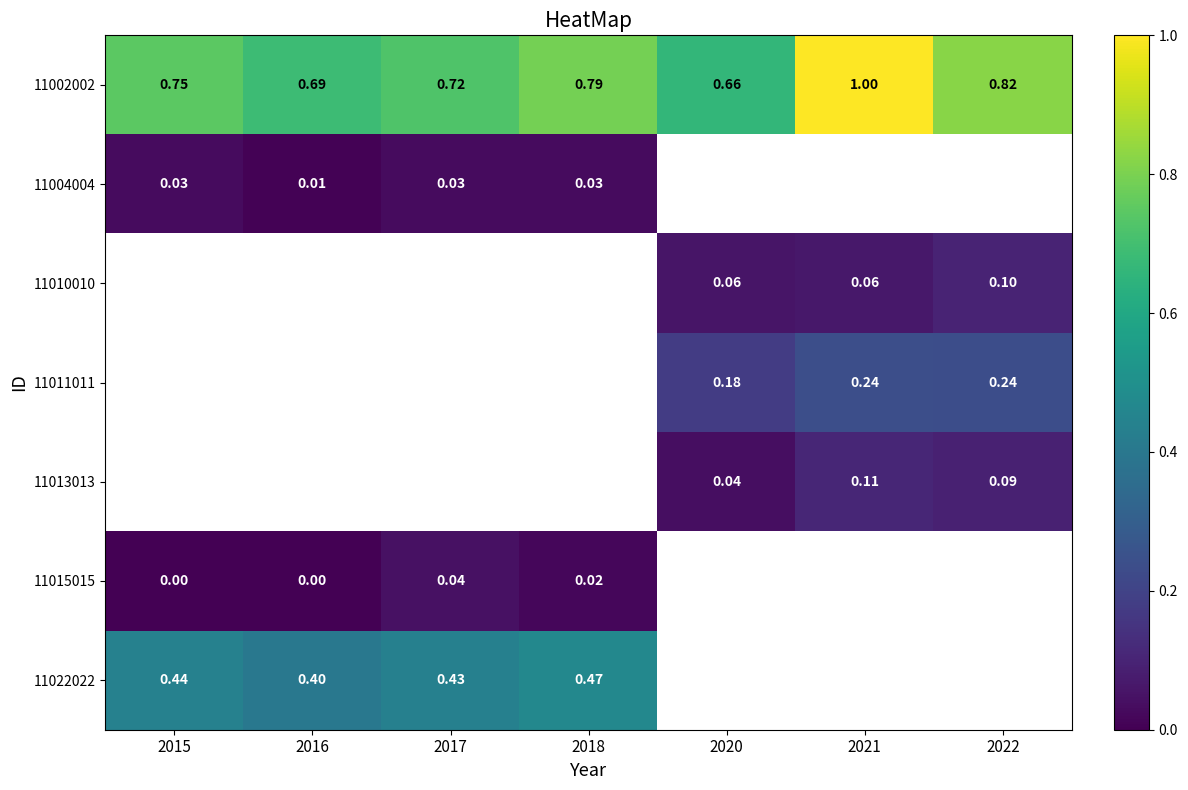

Between 2015 and 2020, which is larger?

2015